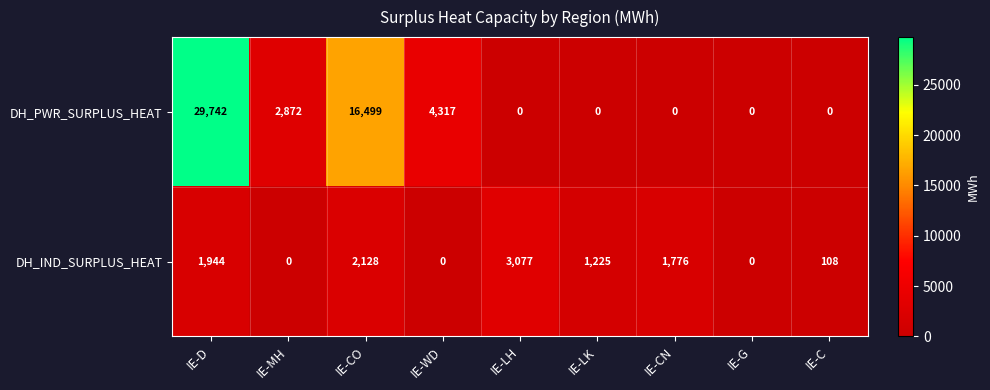

True or false: DH_IND_SURPLUS_HEAT has a value of 1272 at IE-CO.

False